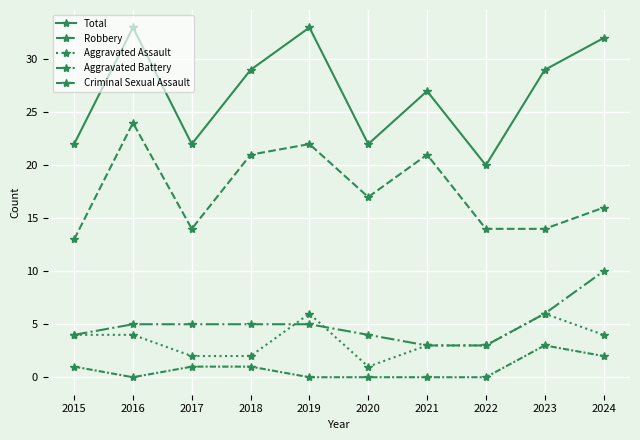

At which category does Criminal Sexual Assault reach its first local valley?

2016